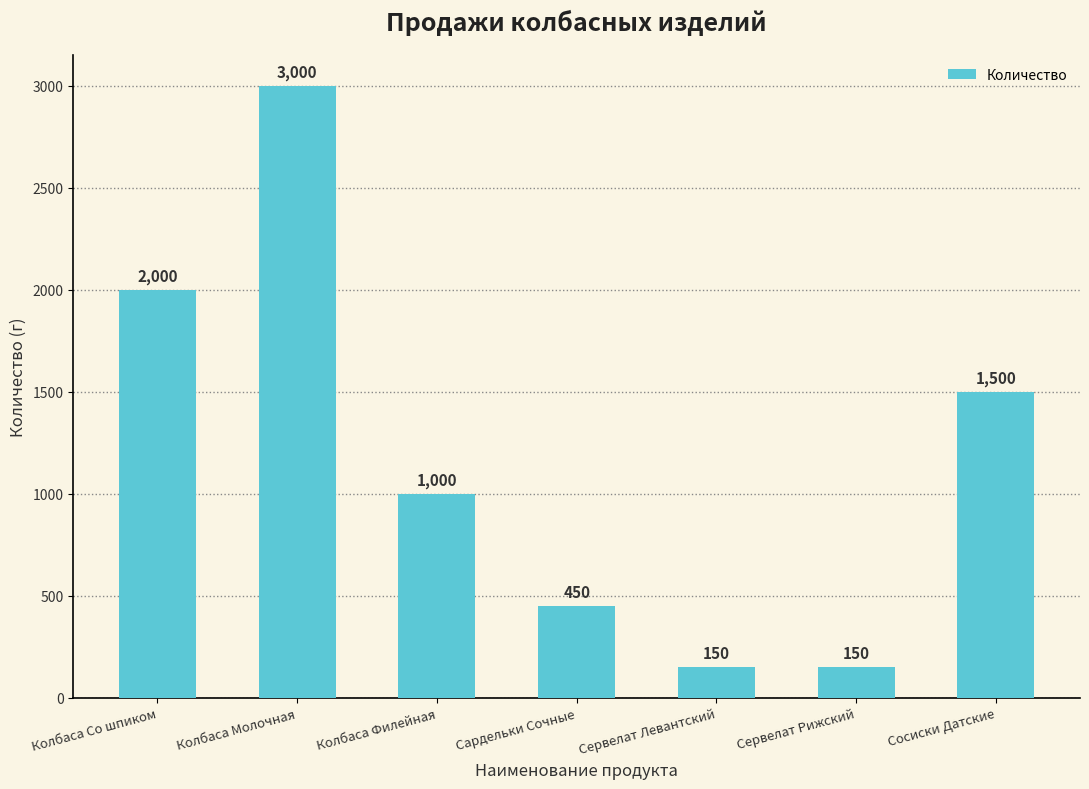

Reading right to left, transcribe all the data shown in this chart.

1500	150	150	450	1000	3000	2000